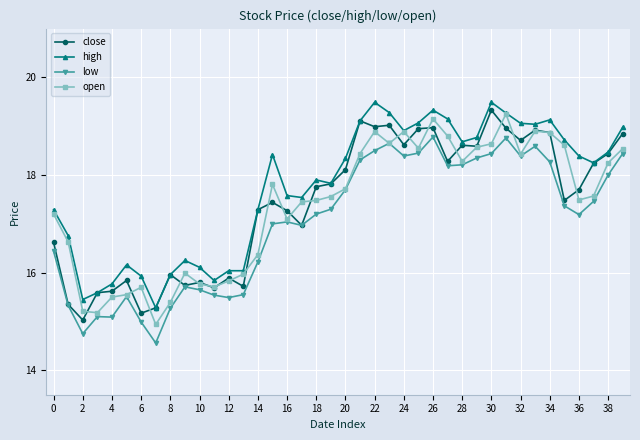

True or false: high and low intersect in this chart.

False